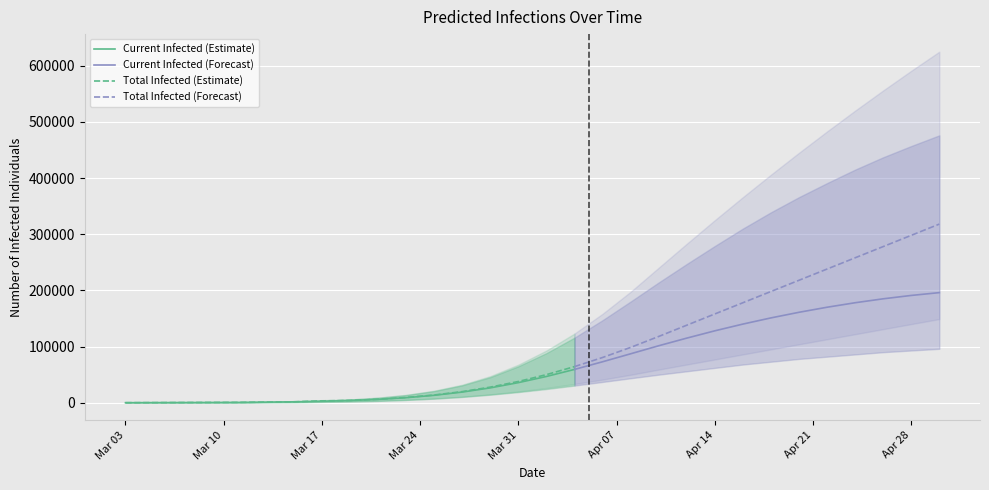

True or false: current_infected_lower and total_infected_lower cross at least once.

False